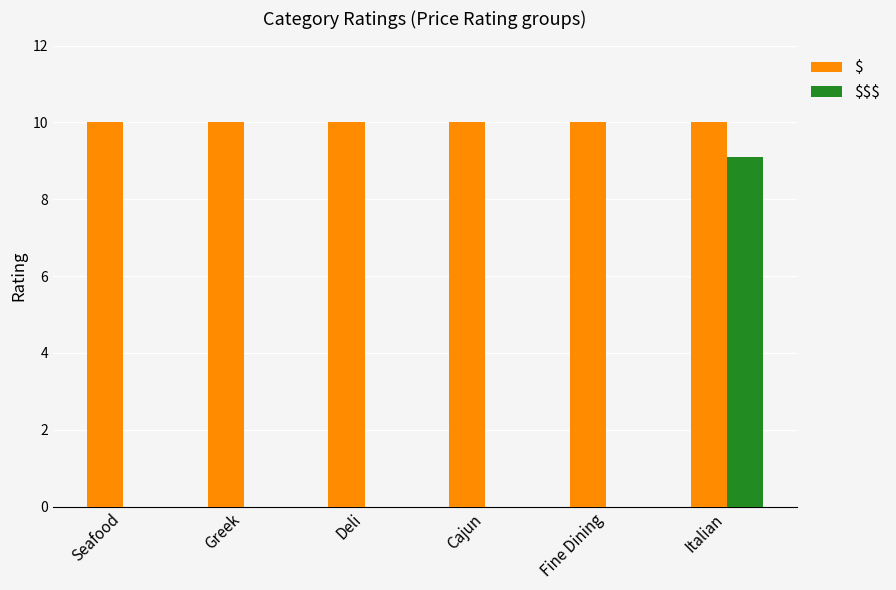

Which series has the largest range (max minus min)?

$$$